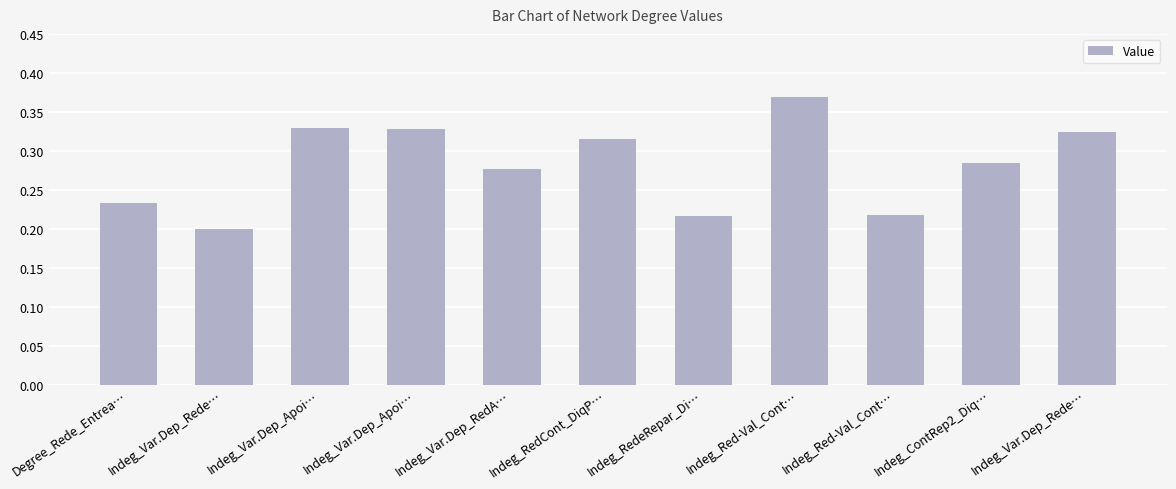

What is the label of the 5th bar from the left?

Indeg_Var.Dep_RedA…